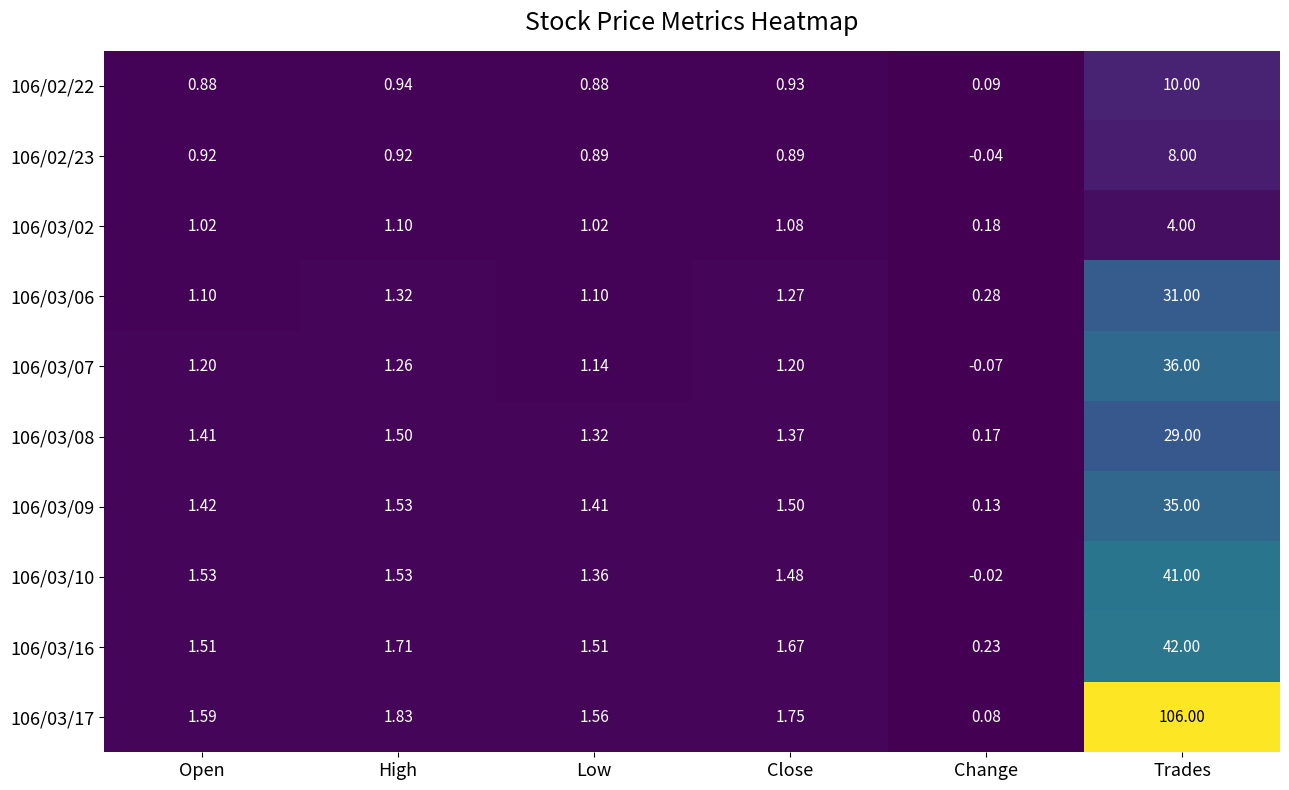

At which category is the sum across all series the highest?

Trades